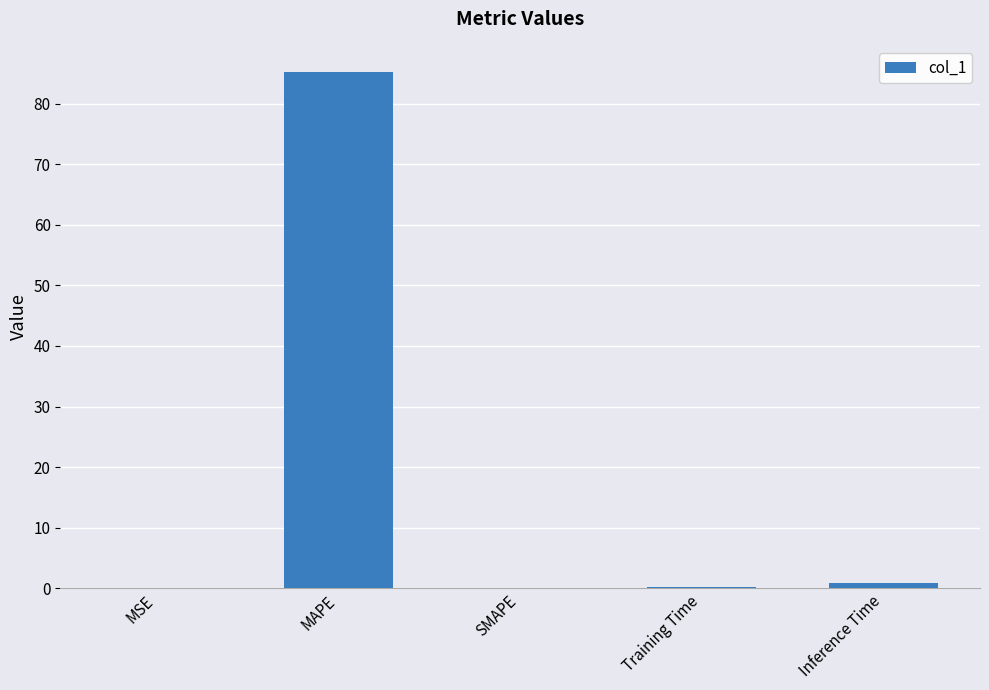

Which category has the highest value across all series?

MAPE